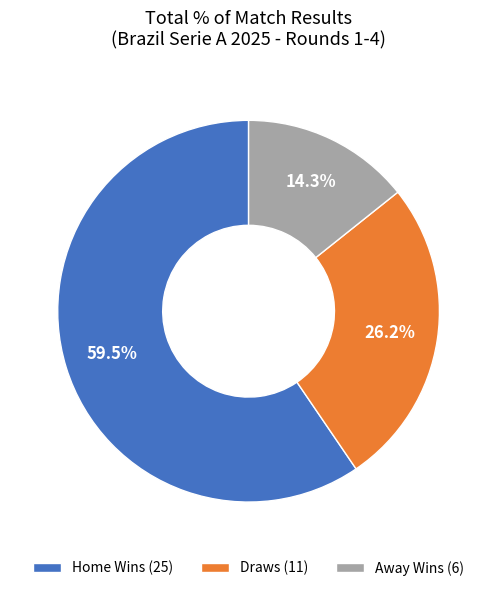

What is the total percentage of Draws (11) and Away Wins (6)?

40.5%